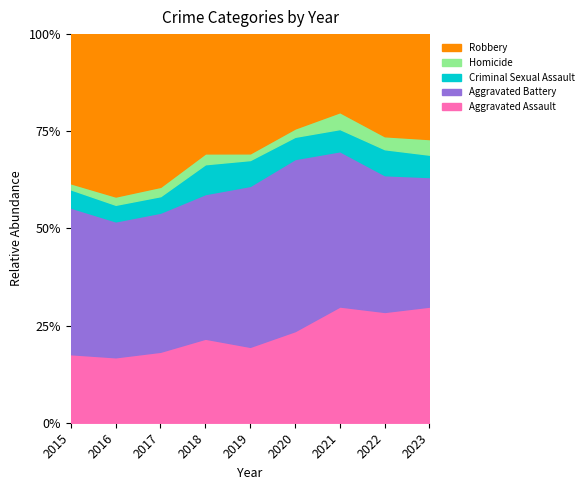

True or false: Robbery and Criminal Sexual Assault cross at least once.

False